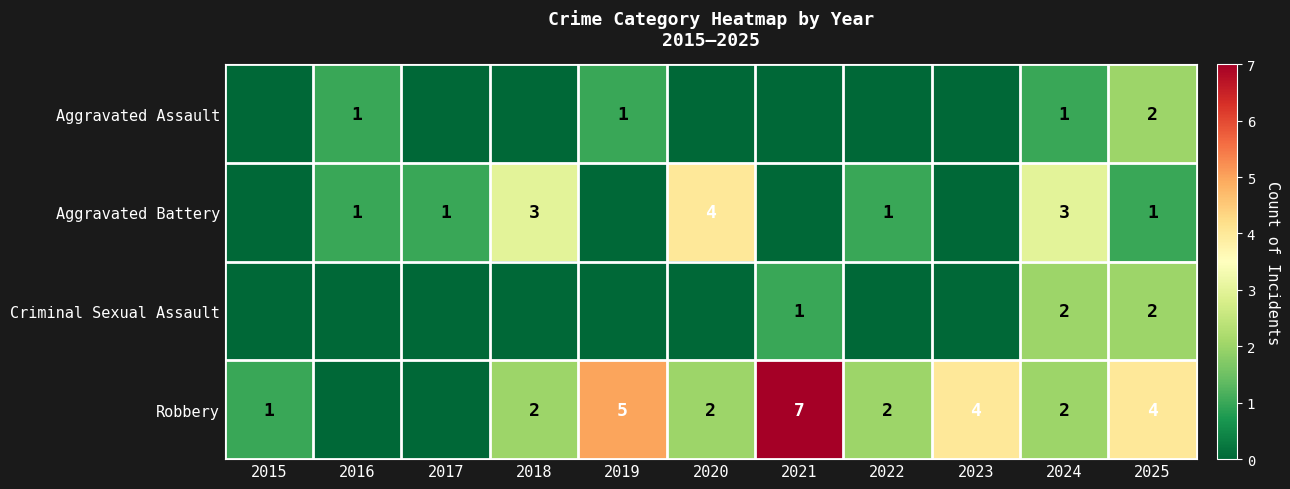

The Aggravated Assault series shows -1 at 2018. True or false?

False